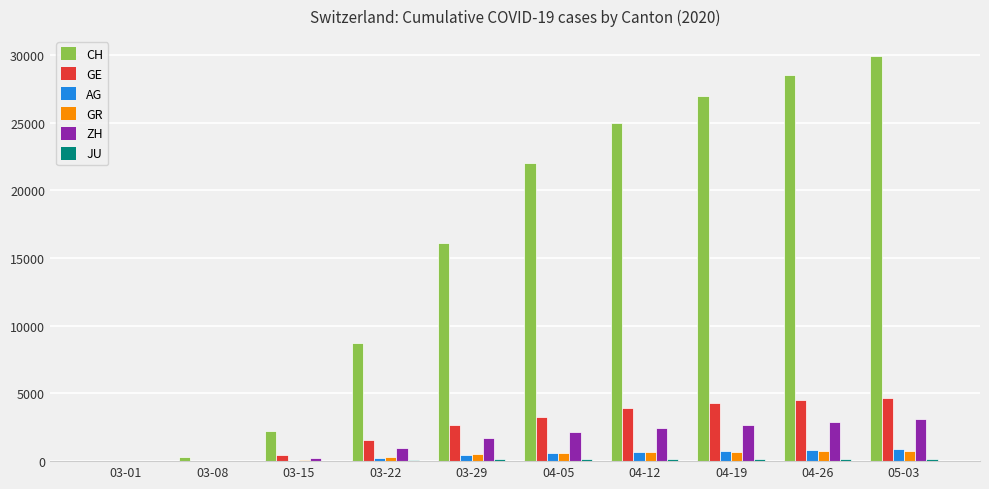

Read the AG value at 05-03, to the nearest 100.

900